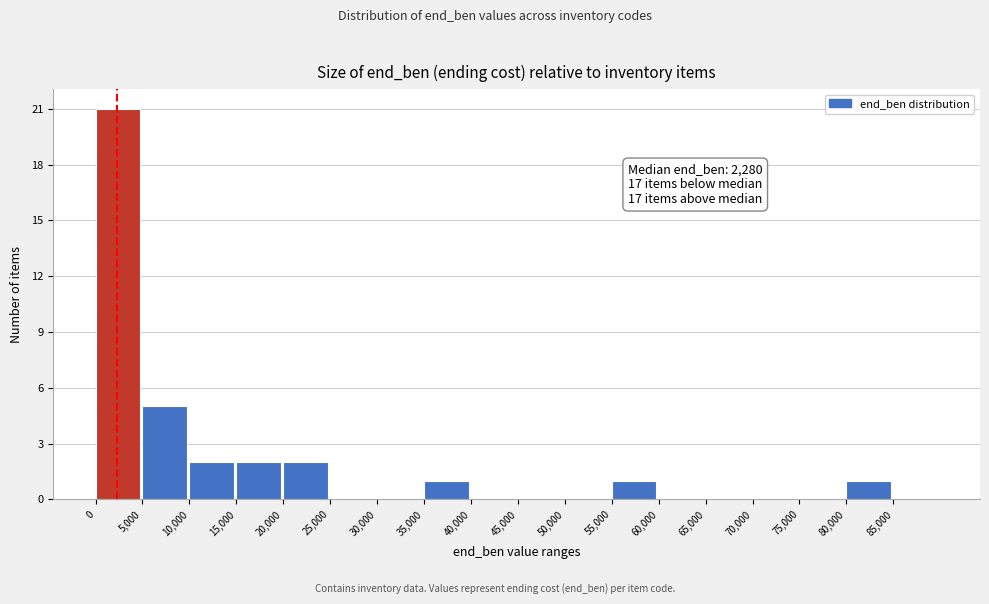

Over which range of the x-axis is the bar tallest?

0 to 5000